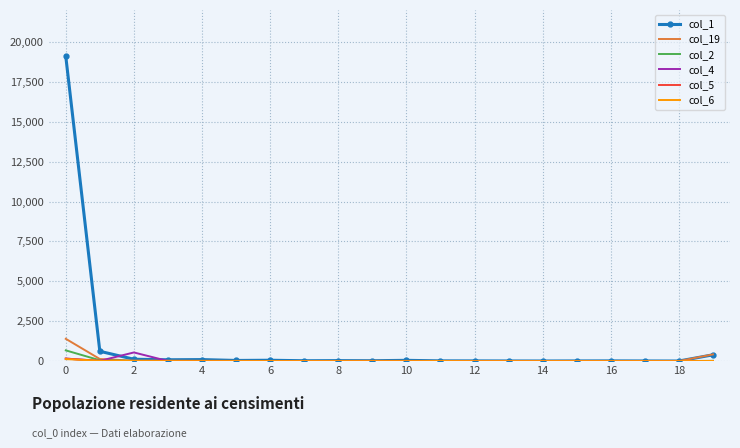

Which series has the largest range (max minus min)?

col_1